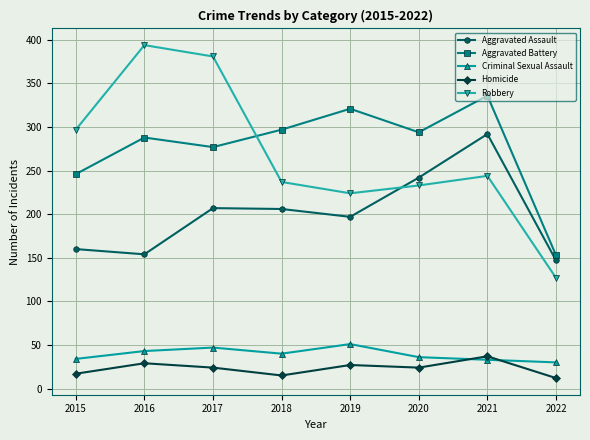

What is the highest value of the Aggravated Battery series?

336